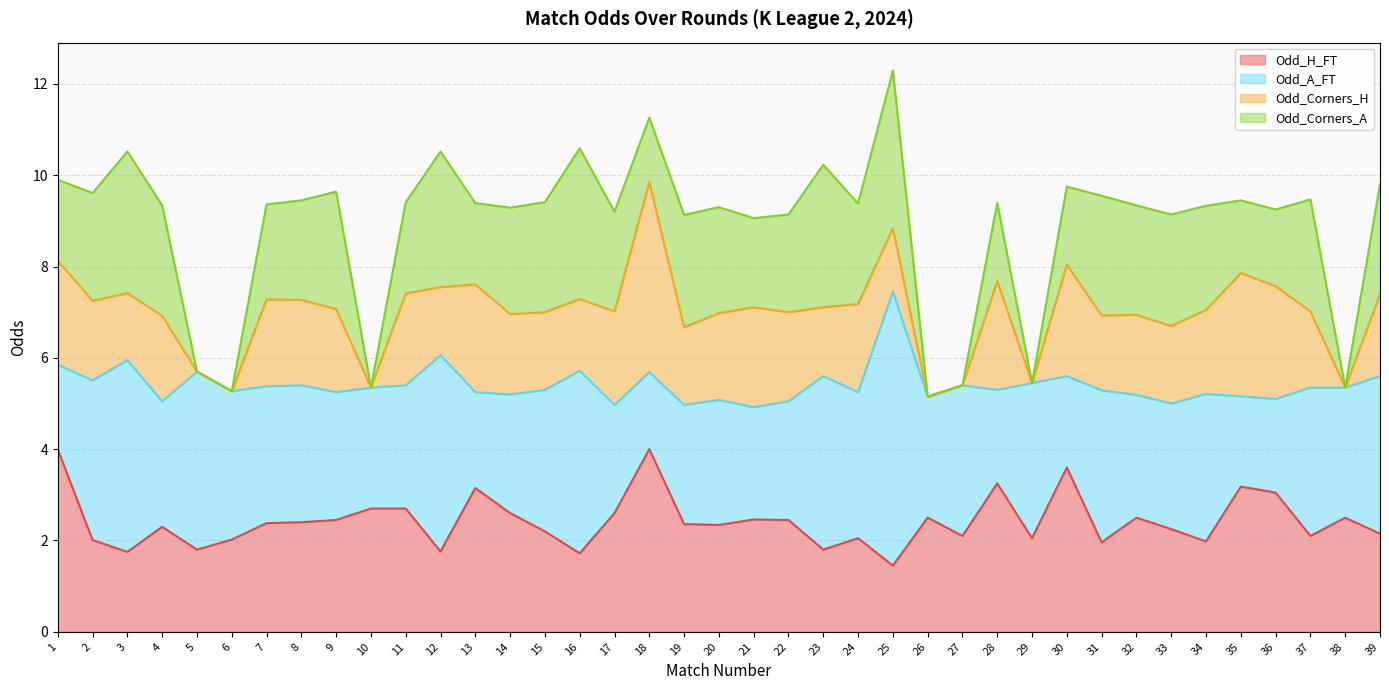

At 1, list the series in order from smallest to largest.

Odd_Corners_A, Odd_A_FT, Odd_Corners_H, Odd_H_FT